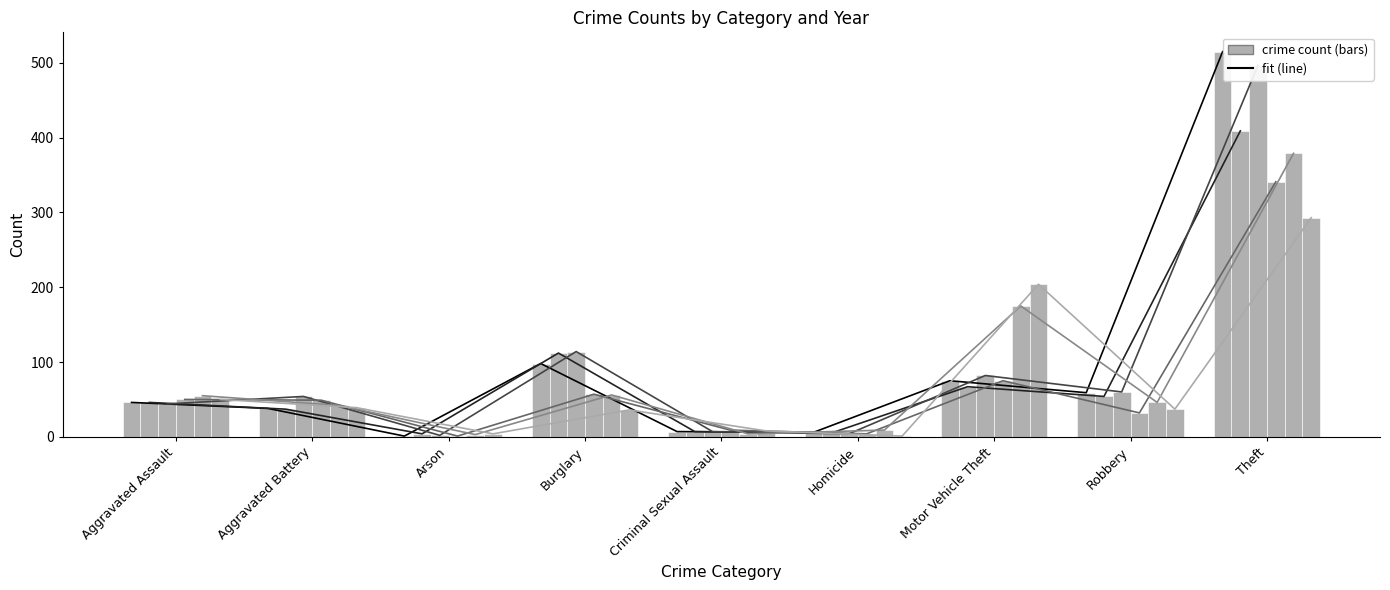

Reading right to left, extract all data points from this chart.

fit 2015: 515	59	75	6	7	98	1	38	46
fit 2016: 409	54	67	5	7	112	4	37	46
fit 2017: 497	60	82	4	7	114	2	54	44
fit 2021: 341	32	75	4	9	57	1	49	50
fit 2022: 379	46	175	9	4	56	3	42	55
fit 2023: 293	37	204	1	8	36	4	39	50